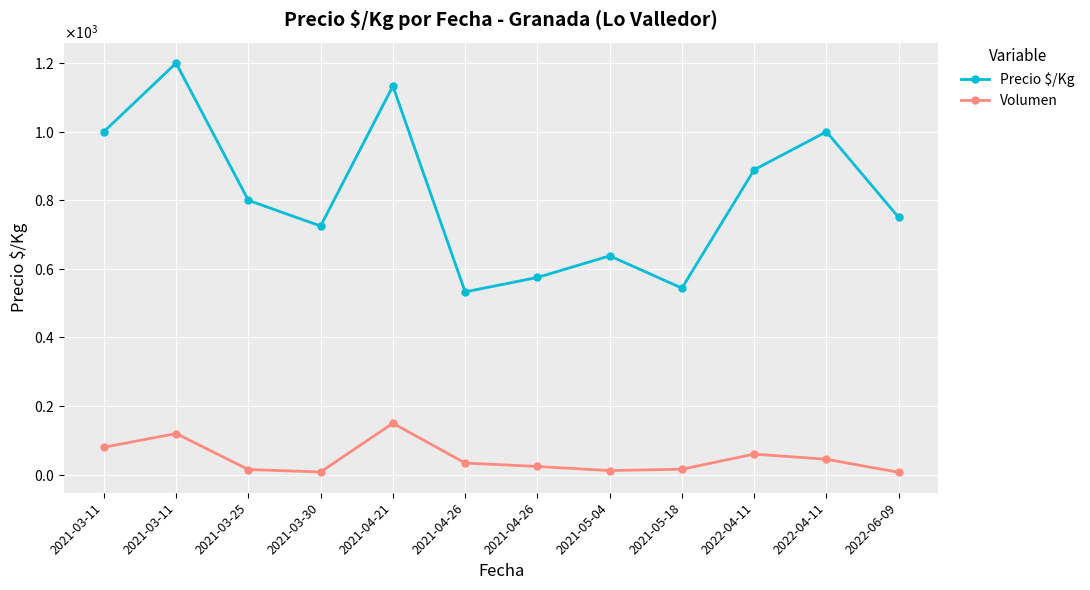

Does the chart display data point markers on the line(s)?

Yes